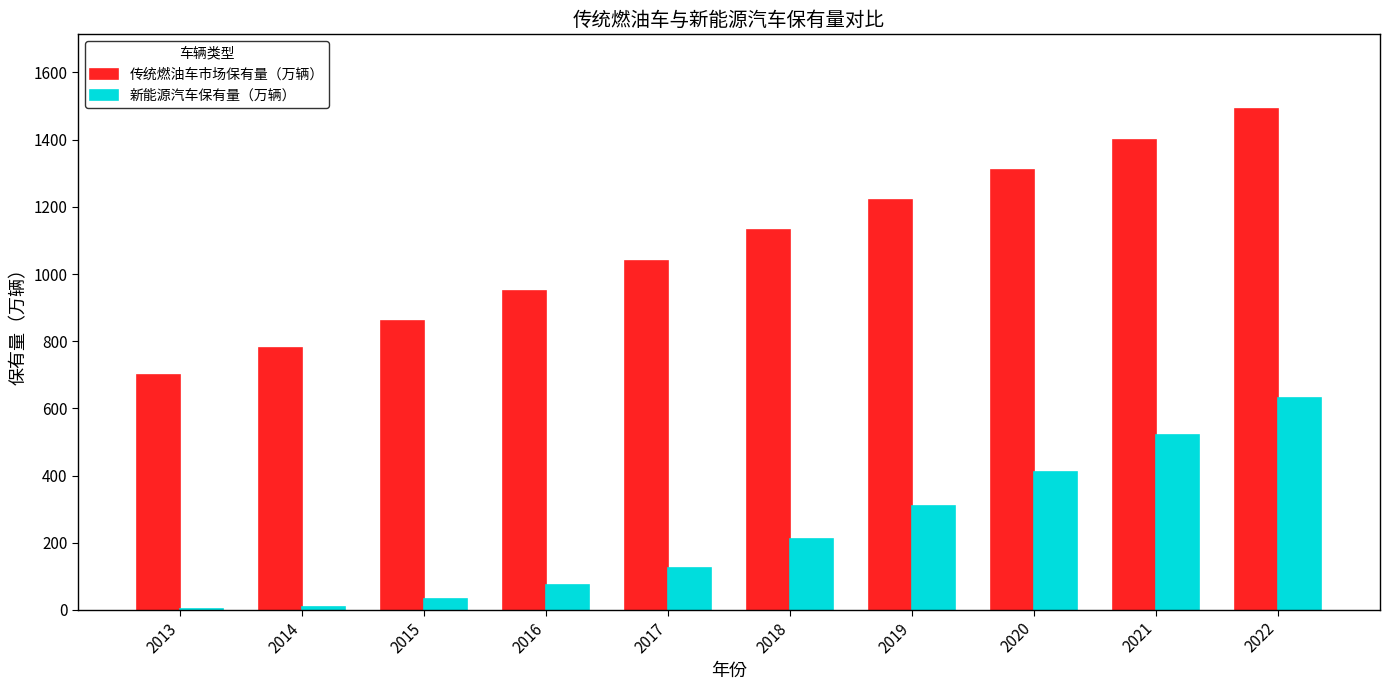

What is the sum of all 新能源汽车保有量（万辆） values?

2323